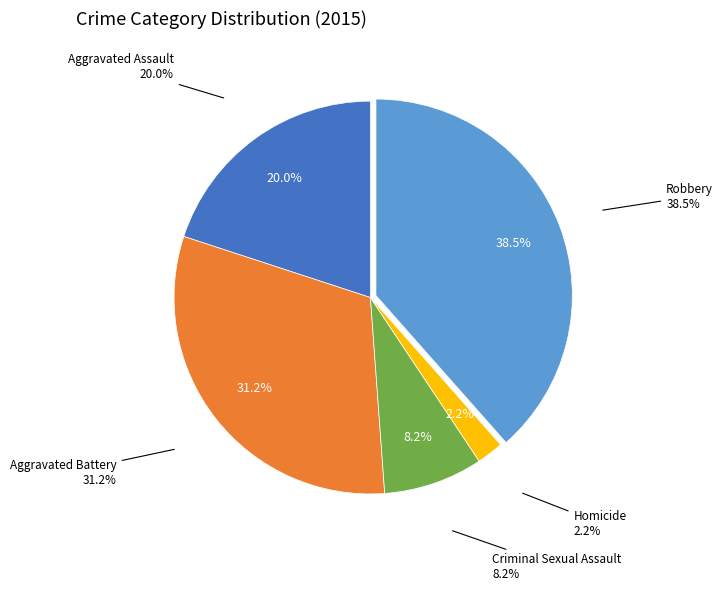

To the nearest percent, what is the average slice percentage?

20%